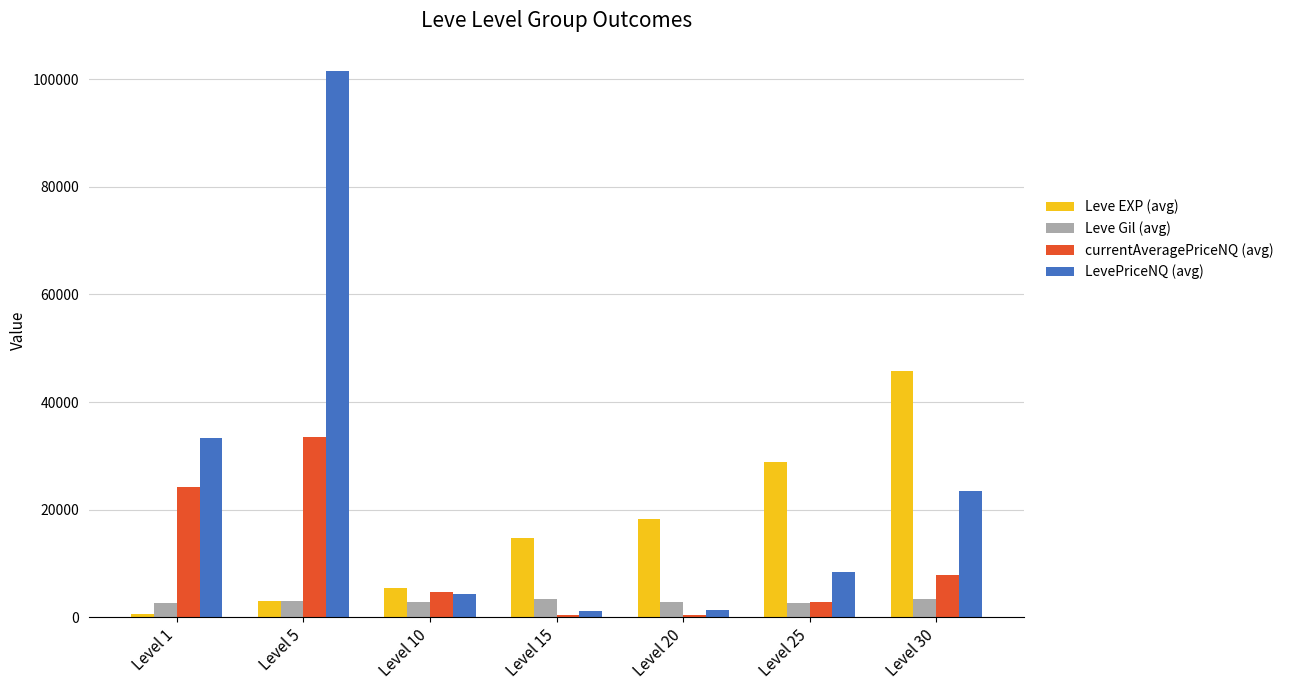

Which series changed the most between Level 1 and Level 15?

LevePriceNQ (avg)